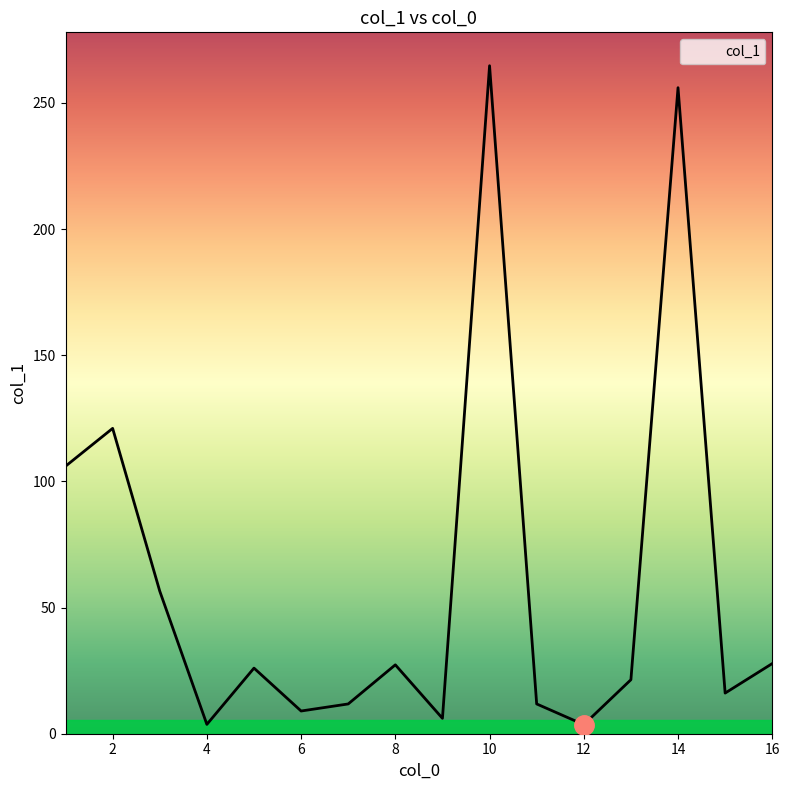

What is the sum of all values?

968.8